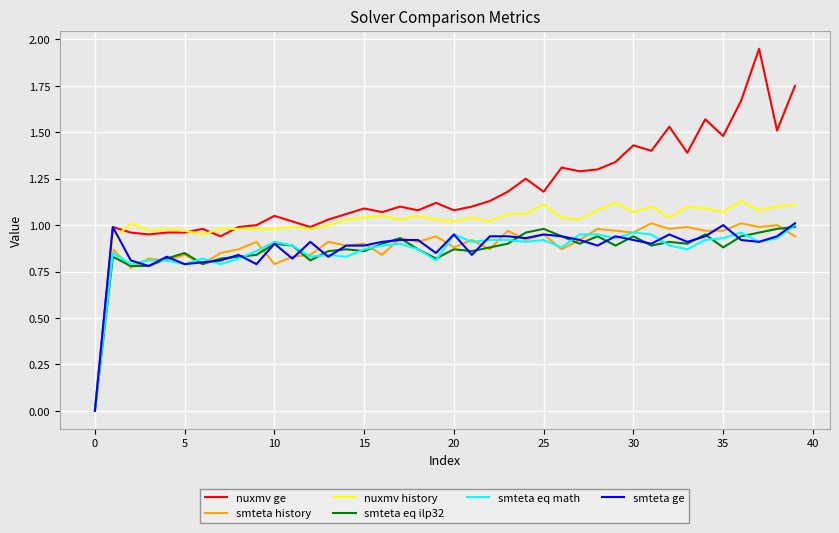

Which series has the largest total across all categories?

nuxmv ge